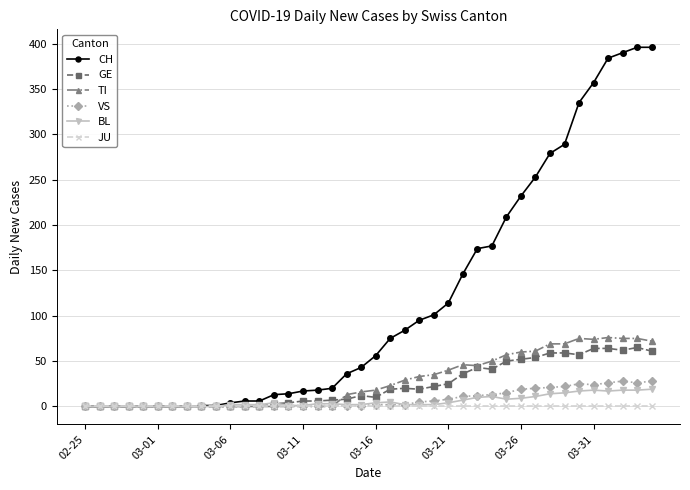

At how many categories does at least one series exceed 217?

10